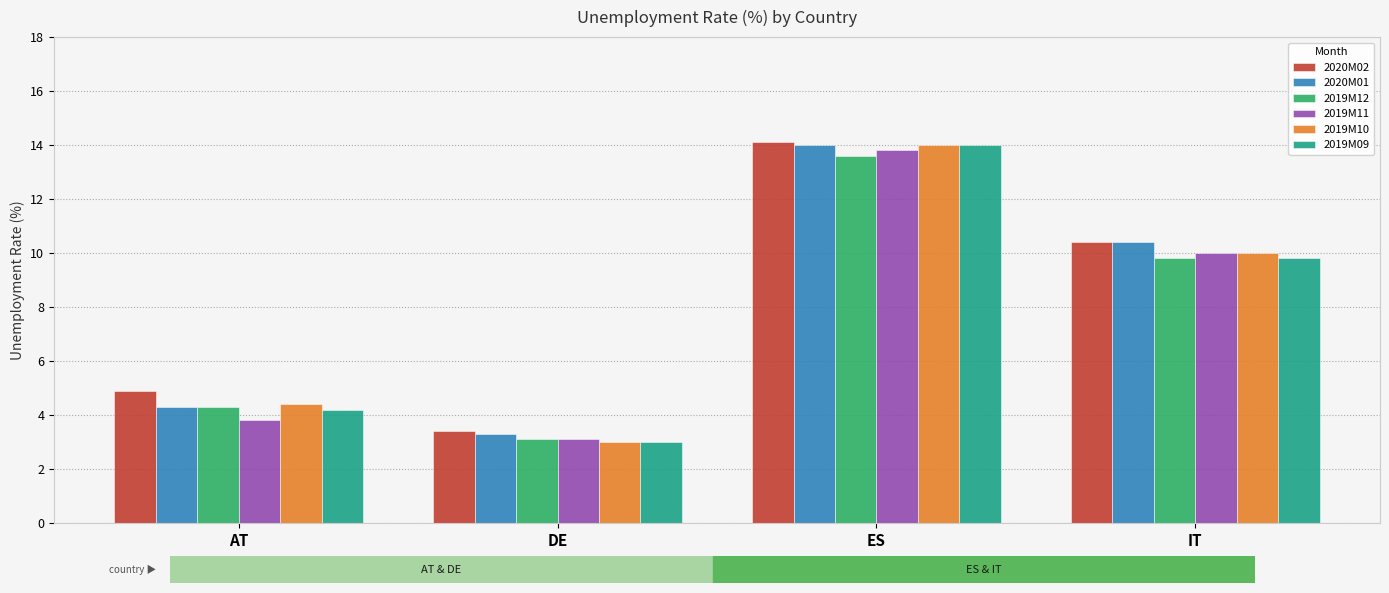

What is the value of the 2019M09 bar at the 2nd from the left?

3.0